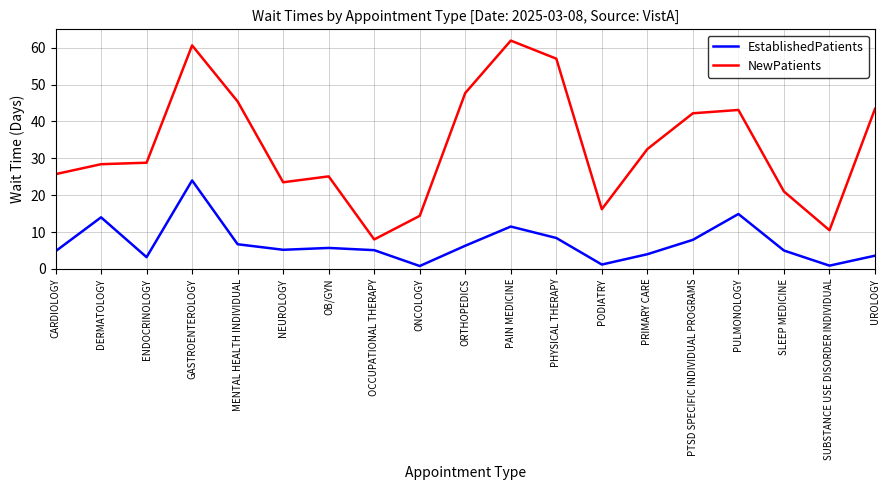

The NewPatients series shows 4.5 at SUBSTANCE USE DISORDER INDIVIDUAL. True or false?

False